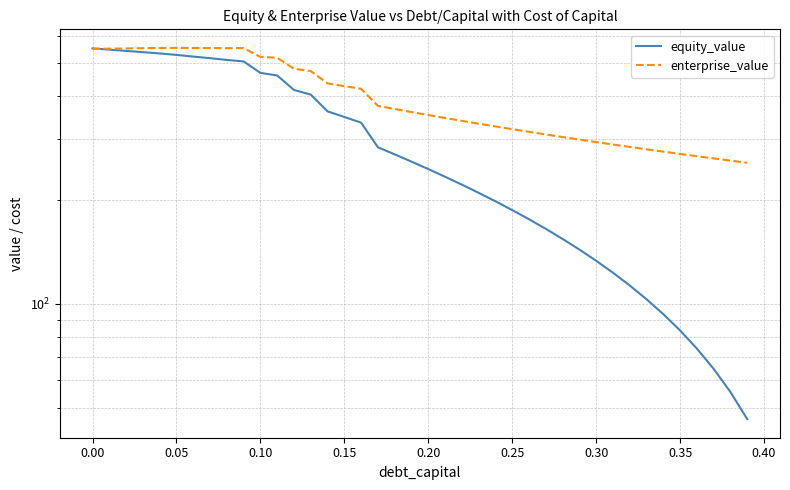

How many intersections are there between equity_value and enterprise_value?

1